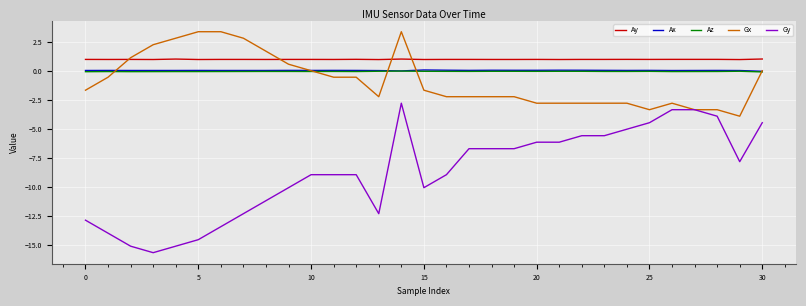

What is the maximum value shown in the chart?

3.4